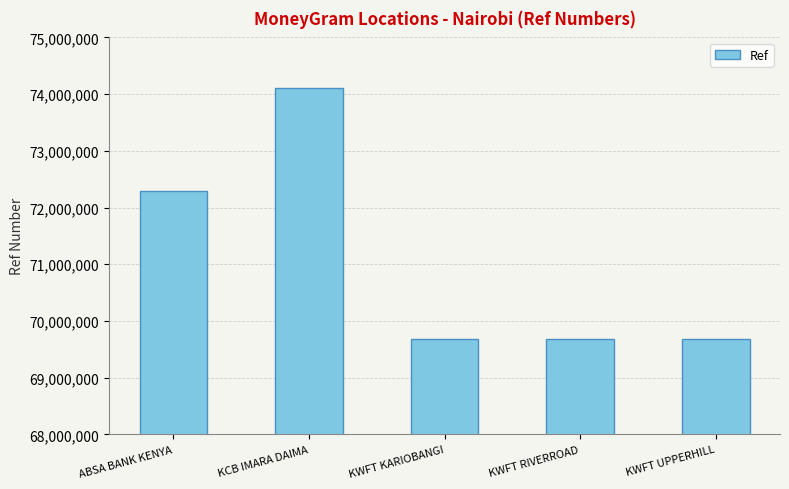

Read the value at ABSA BANK KENYA.

72285950